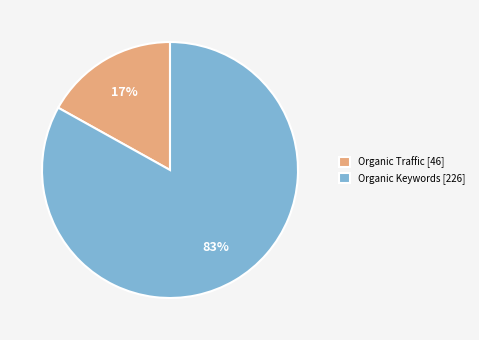

Do Organic Keywords [226] and Organic Traffic [46] together represent more than half of the pie?

Yes